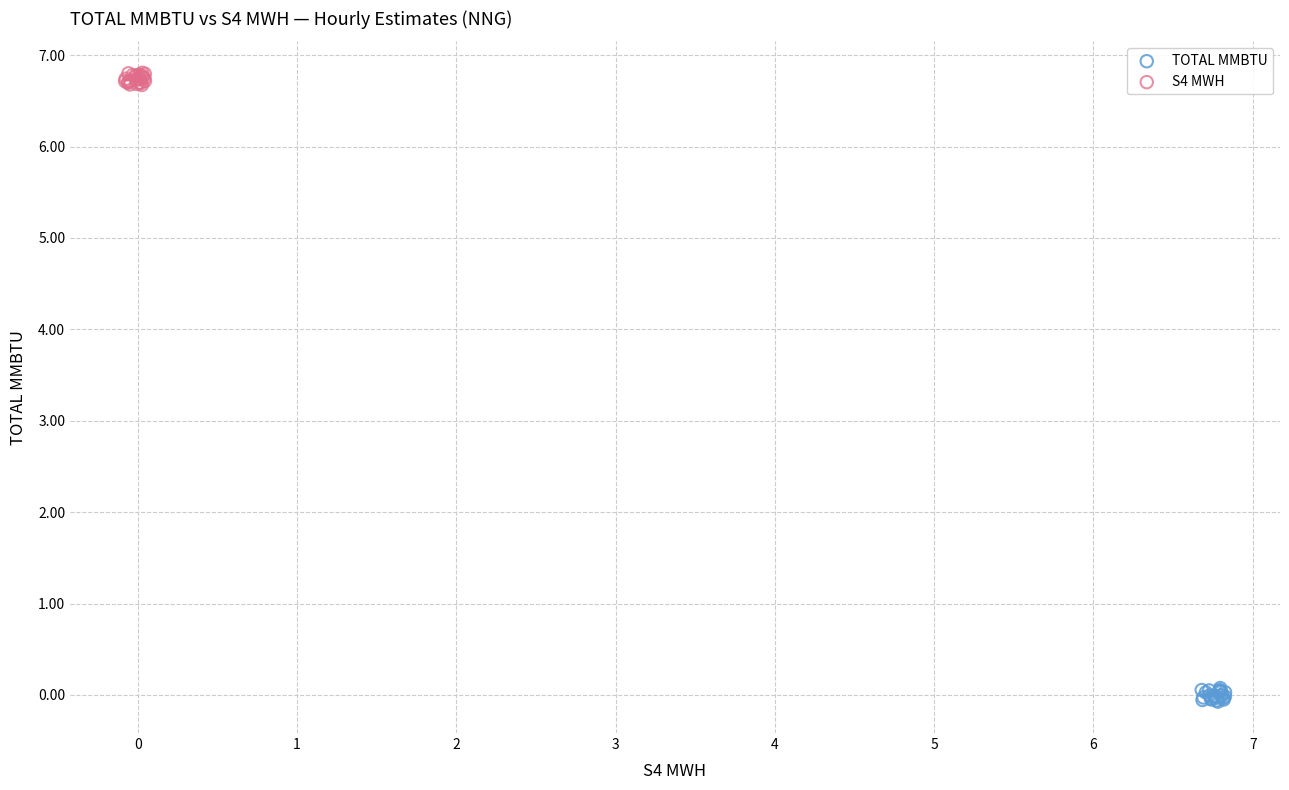

Which series contains the lowest Y value?

TOTAL MMBTU